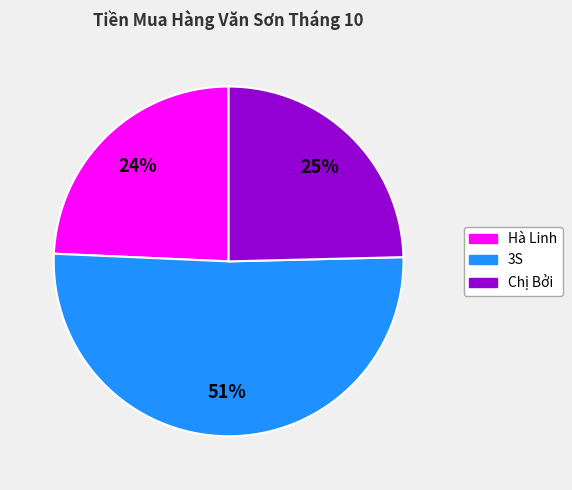

What is the majority slice?

3S